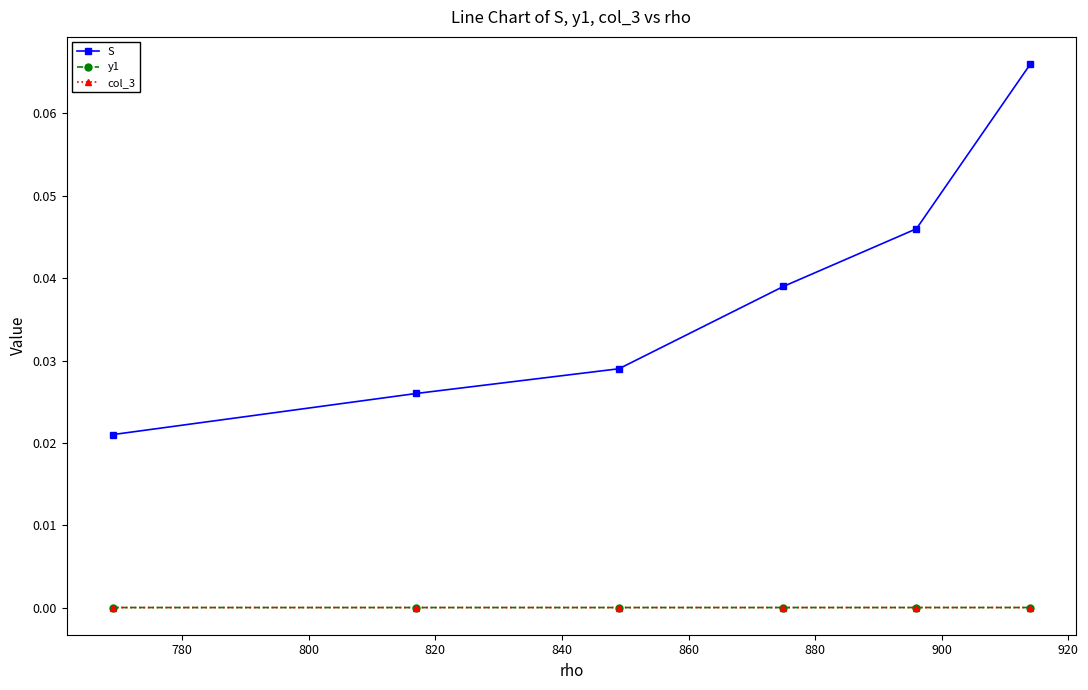

True or false: y1 and S cross at least once.

False